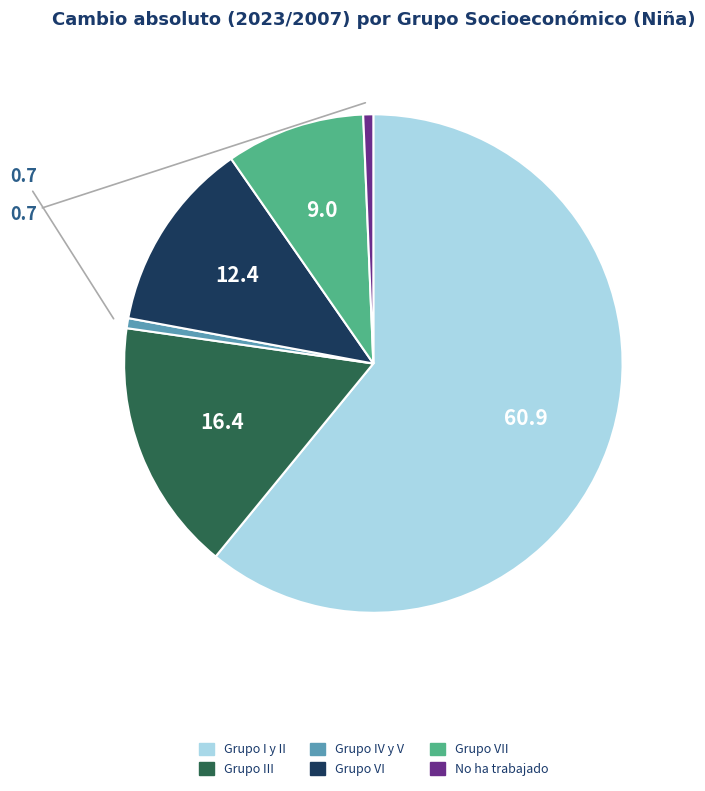

Is there any slice that represents more than half of the pie?

Yes